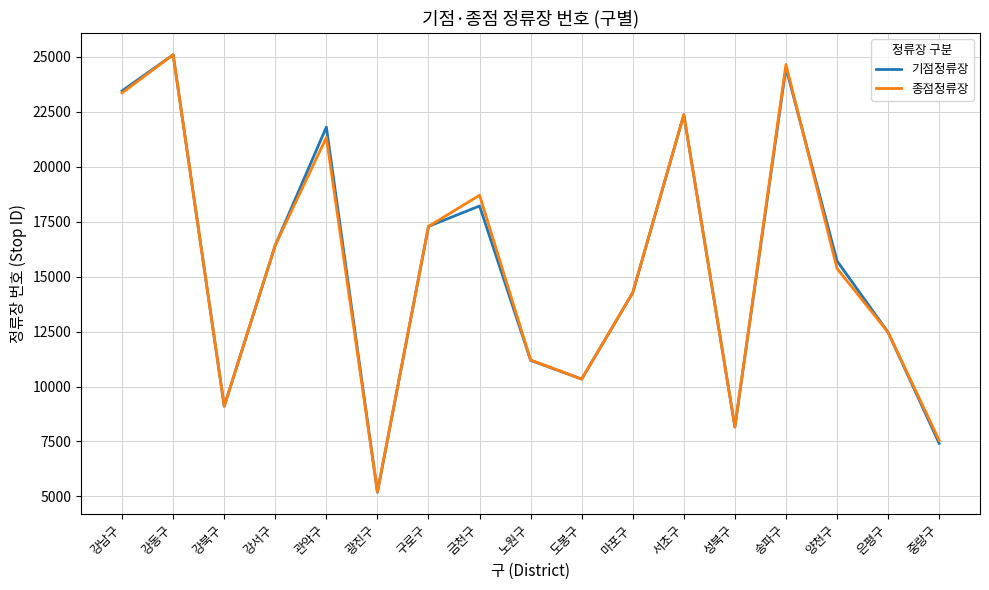

Which category has the lowest value across all series?

광진구